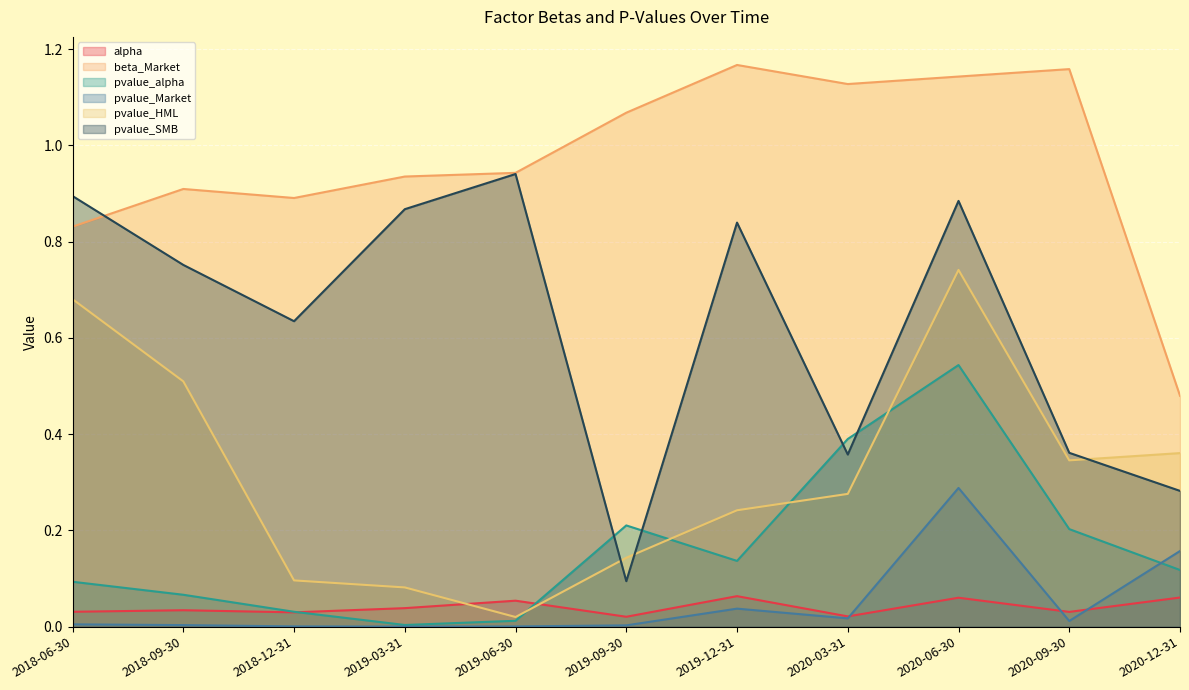

Where is the first local minimum for pvalue_HML?

2019-06-30